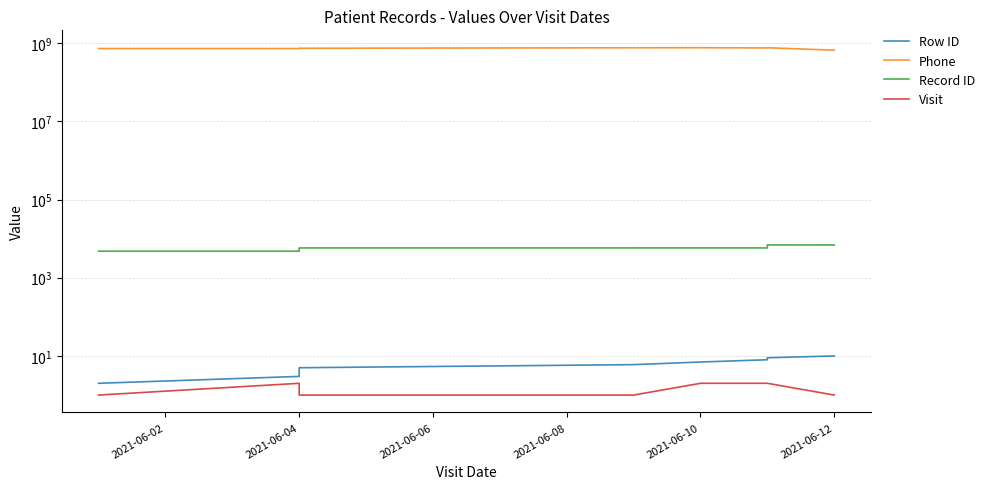

How many interior local valleys does the Phone series have?

2